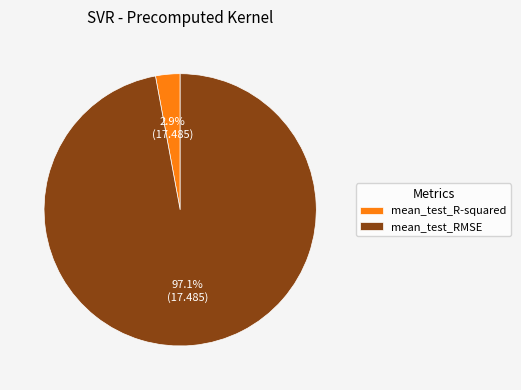

Count the number of slices in the pie.

2